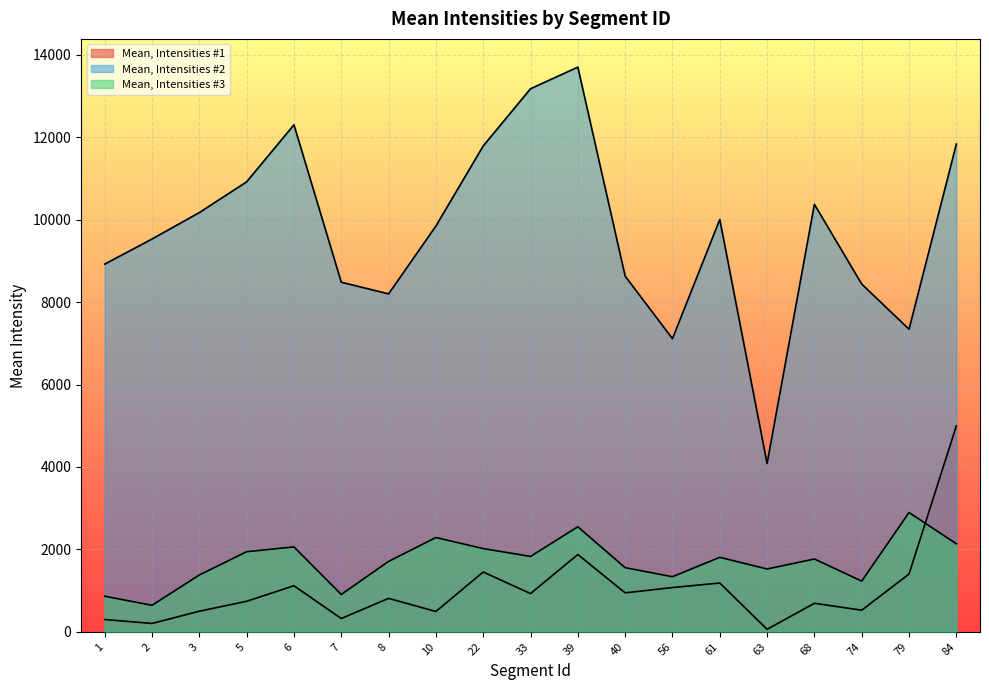

Reading left to right, what are all the values shown in this chart?

Mean, Intensities #1: 298.4	202.8	499.3	740.4	1117.4	322.1	811.5	493.1	1451.2	927.3	1875.4	945.3	1073.6	1184.2	60.7	692.0	524.5	1402.1	4997.4
Mean, Intensities #2: 8920.8	9530.0	10171.0	10916.8	12301.2	8482.2	8198.7	9844.5	11787.3	13176.1	13700.0	8629.2	7112.1	10003.5	4083.4	10371.2	8437.1	7341.2	11833.3
Mean, Intensities #3: 863.6	643.2	1378.1	1943.2	2059.8	906.5	1707.1	2287.0	2019.1	1828.7	2548.3	1555.8	1336.4	1806.9	1523.8	1766.6	1230.3	2893.9	2136.0